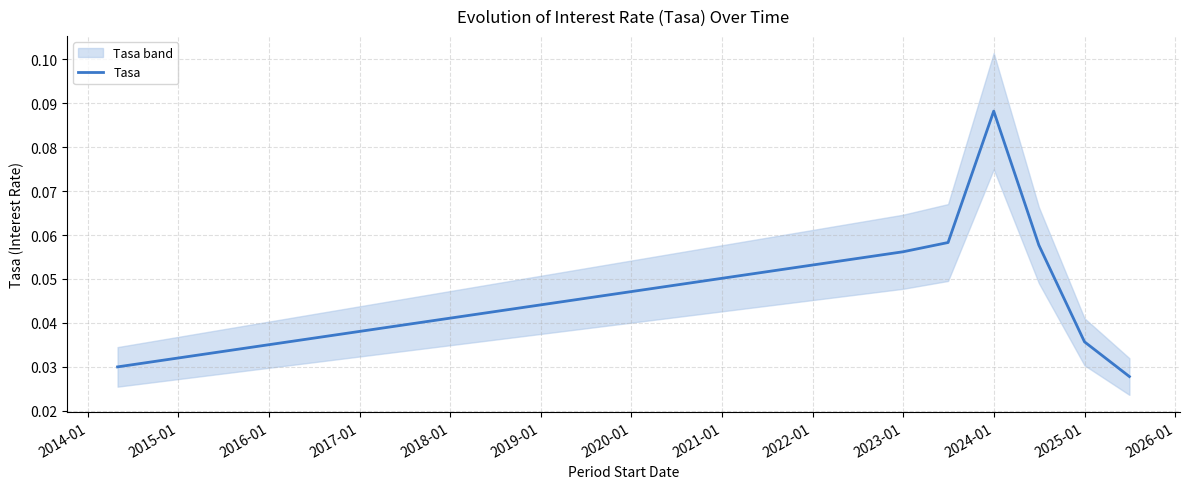

At which label does Tasa reach its peak?

2024-01